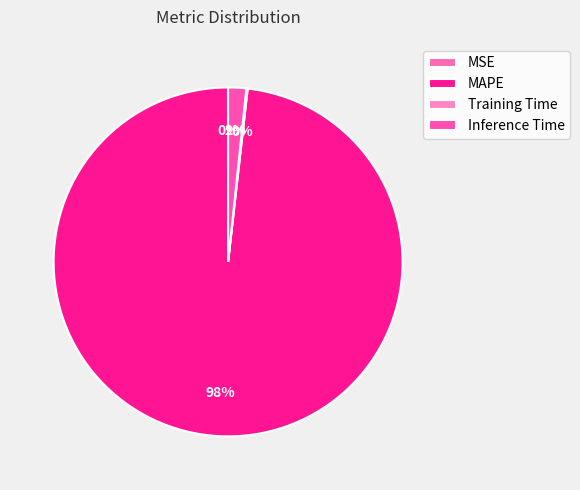

What portion of the pie excludes MSE?

100.0%